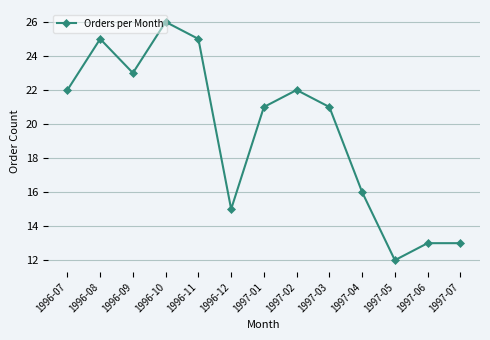

At which category does the data reach its first local valley?

1996-09